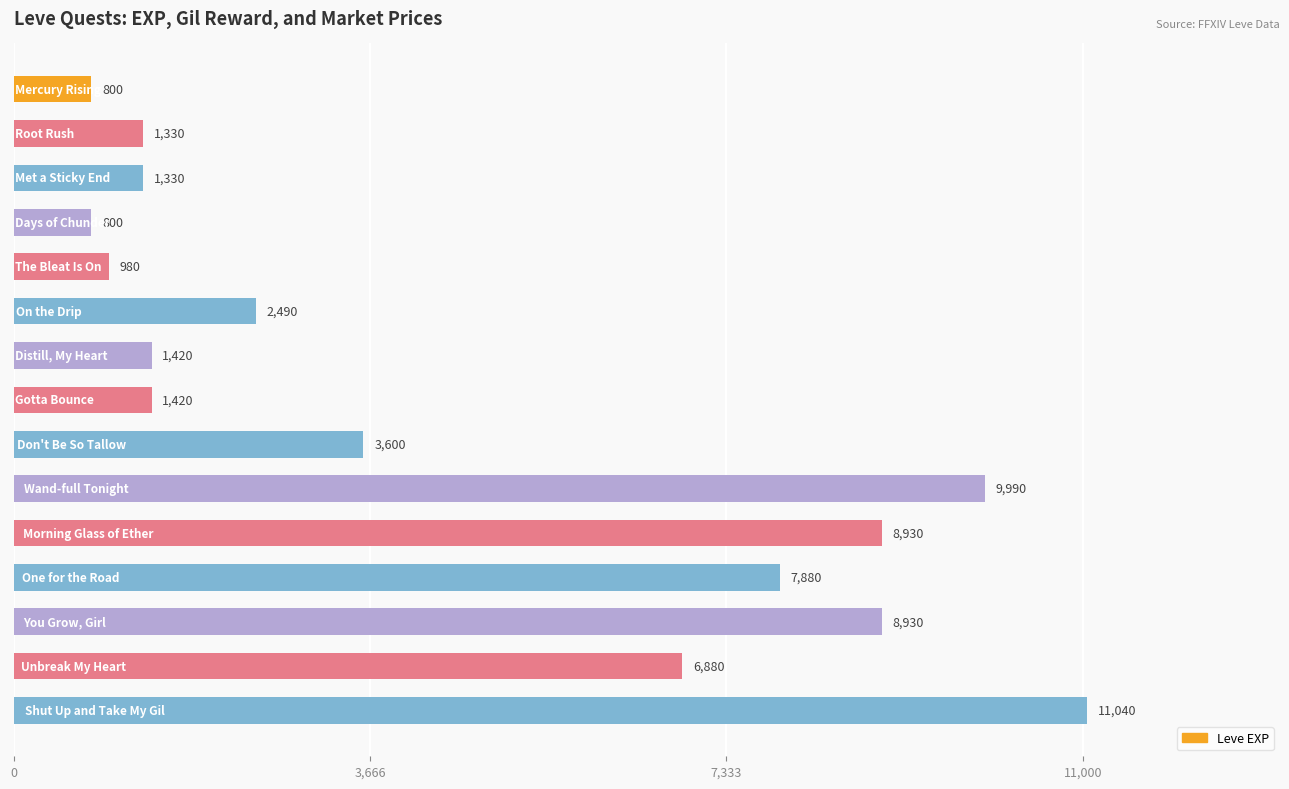

Reading top to bottom, extract all data points from this chart.

800	1330	1330	800	980	2490	1420	1420	3600	9990	8930	7880	8930	6880	11040